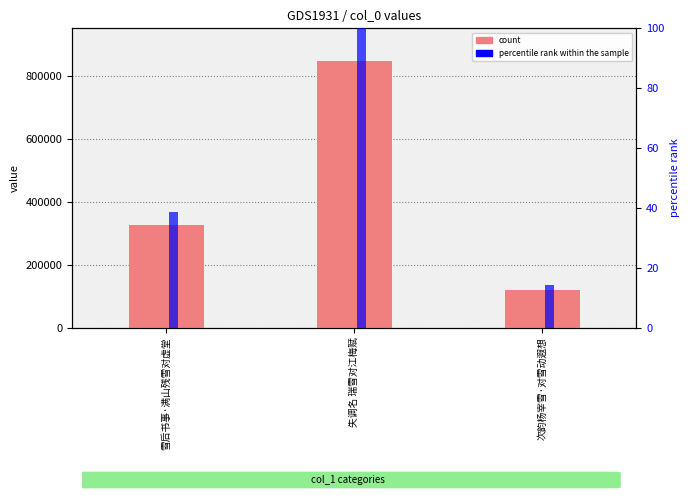

What is the highest value of the col_0 series?

845869.0